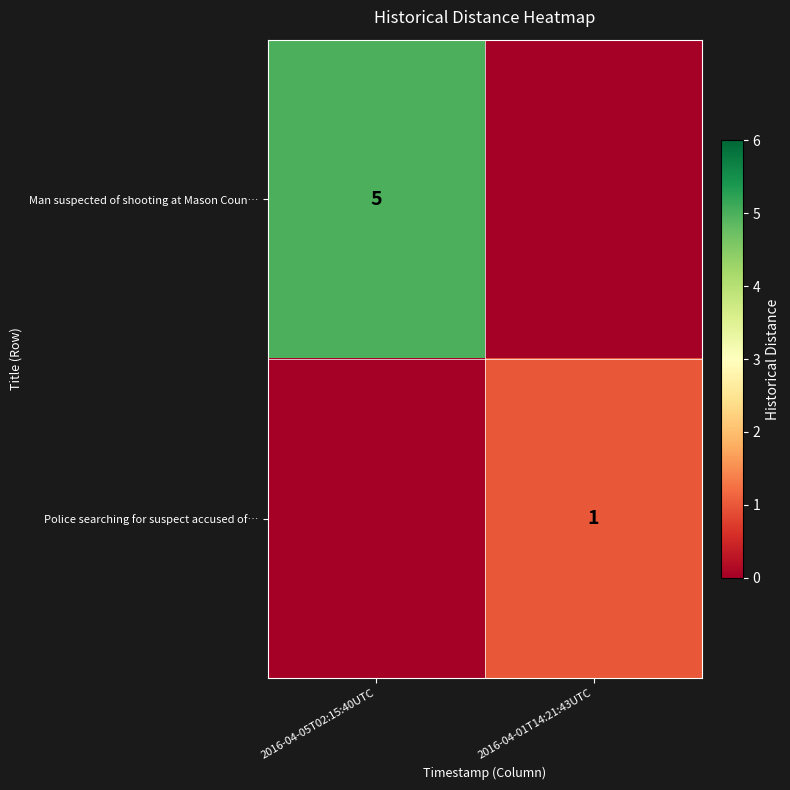

What is the total value across all series at 2016-04-05T02:15:40UTC?

5